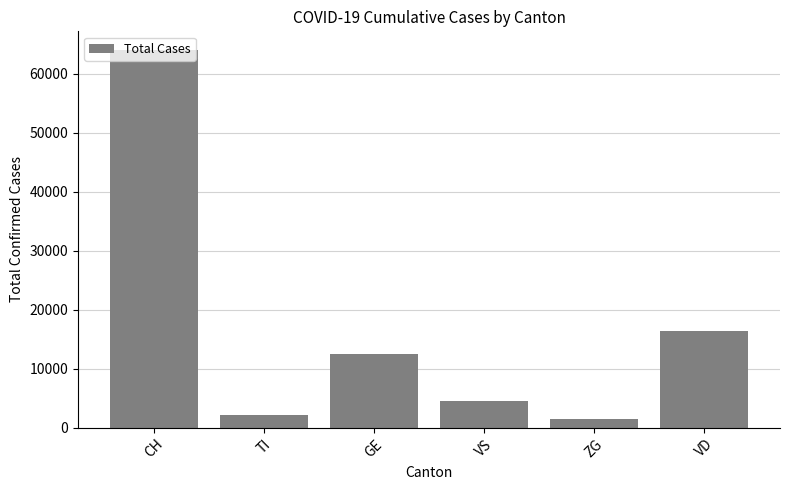

Count the number of categories in the chart.

6